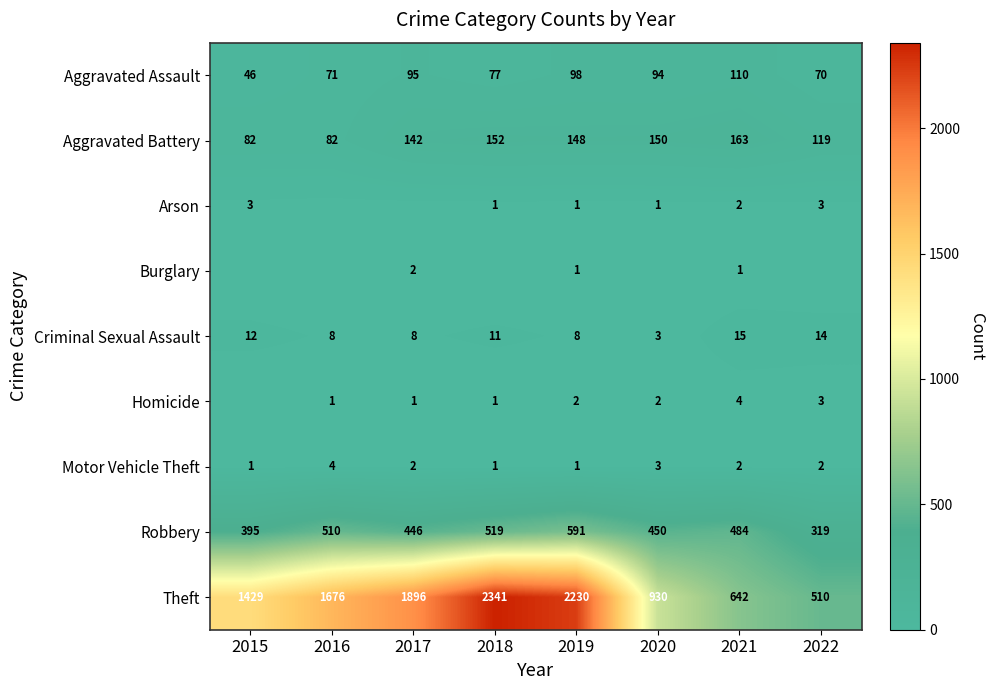

What is the spread (max minus min) of values at 2017?

1896